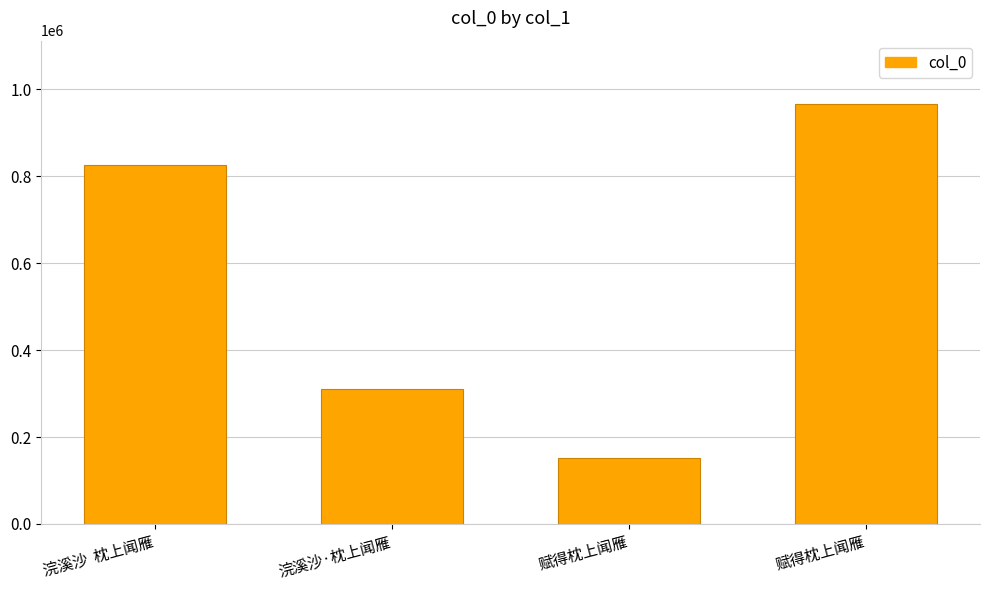

What is the change in value from 浣溪沙  枕上闻雁 to 赋得枕上闻雁?

-674112